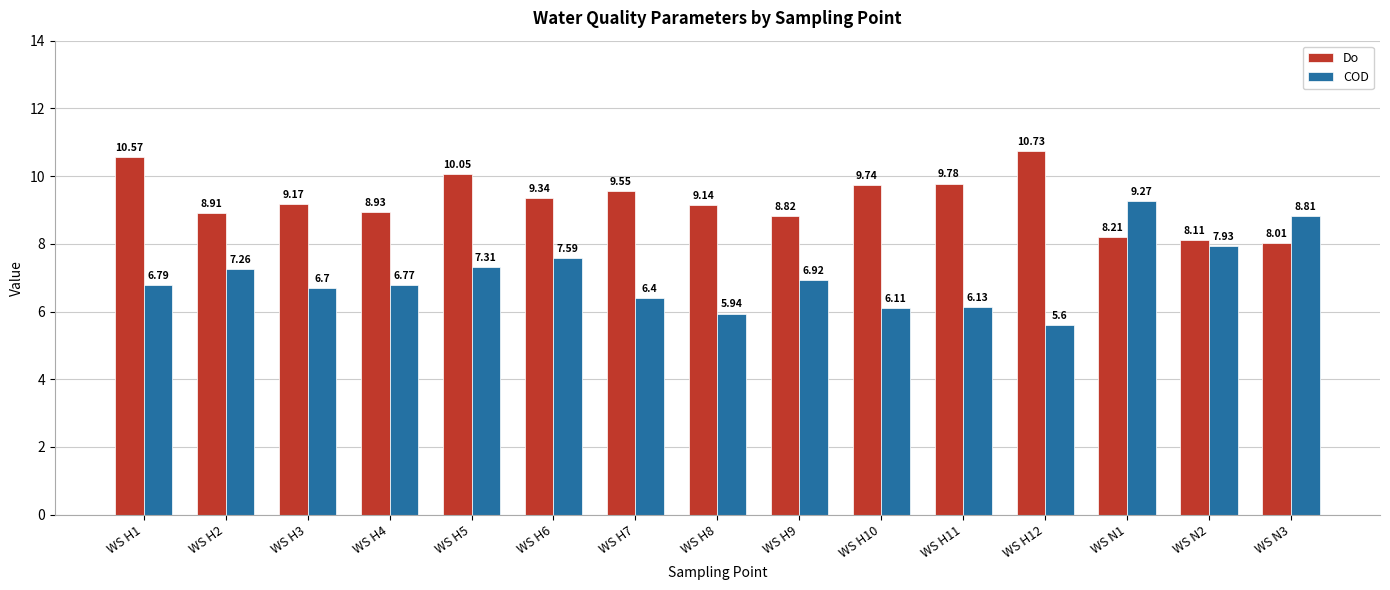

Rank the series by their average value, from highest to lowest.

Do, COD